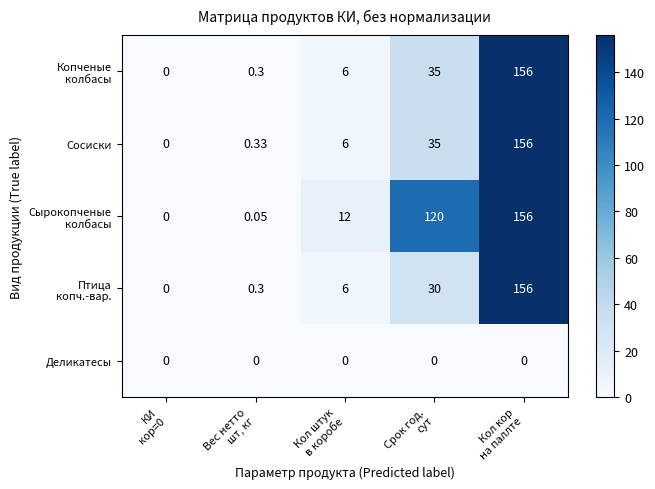

How many data points does each series have?

5